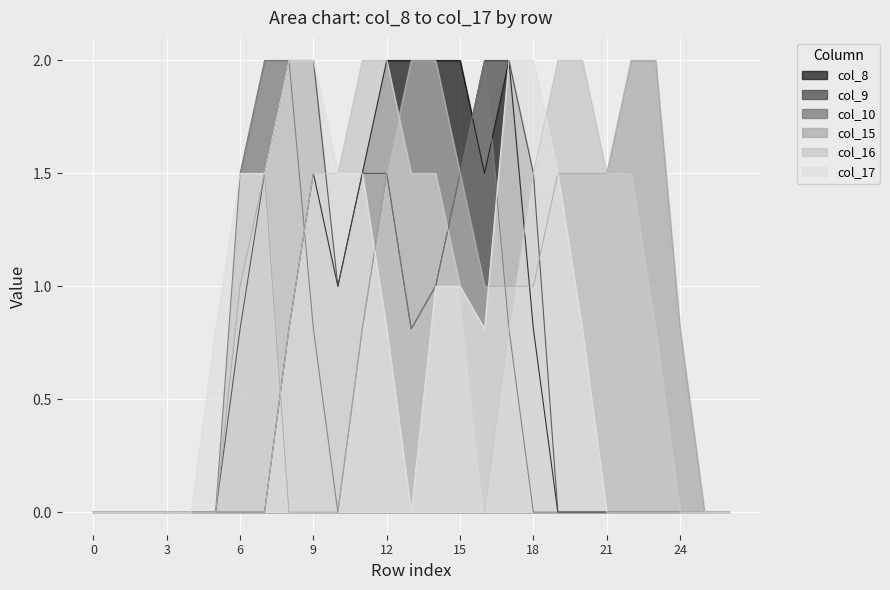

What are all the series names shown in the legend?

col_8, col_9, col_10, col_15, col_16, col_17